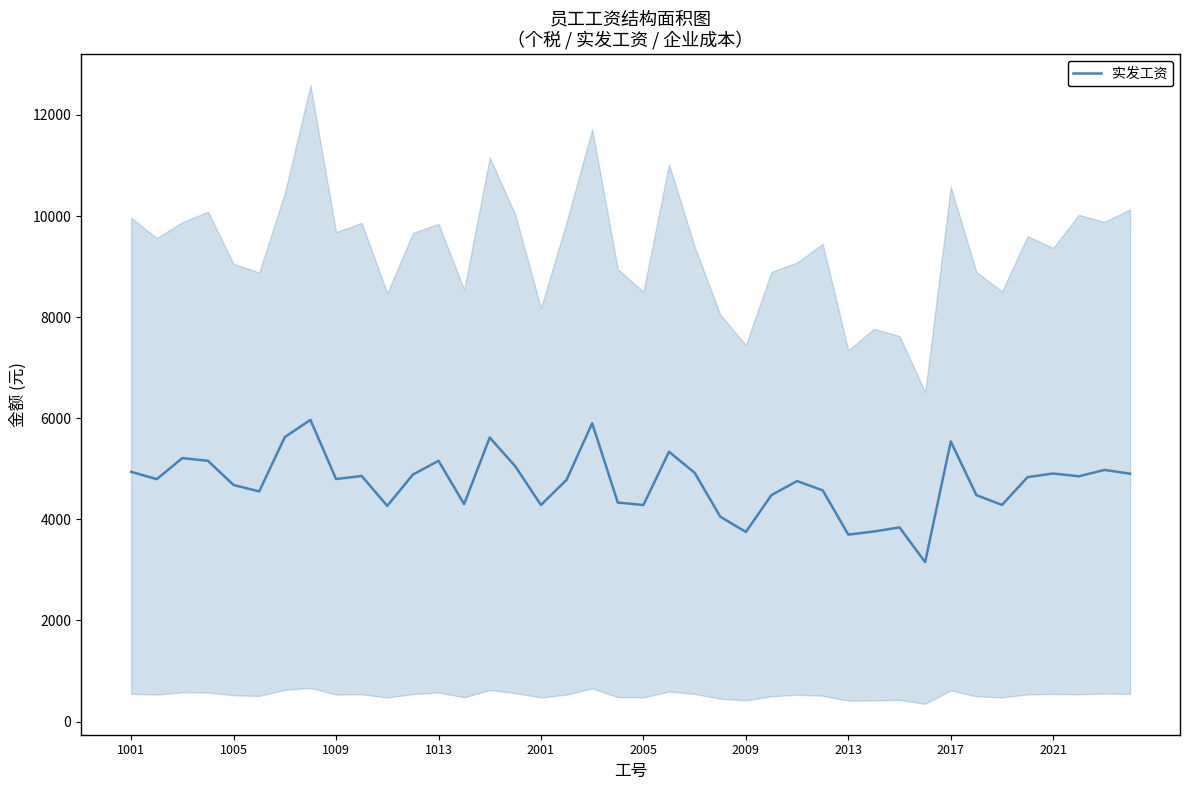

What is the maximum value for 实发工资?

5967.0